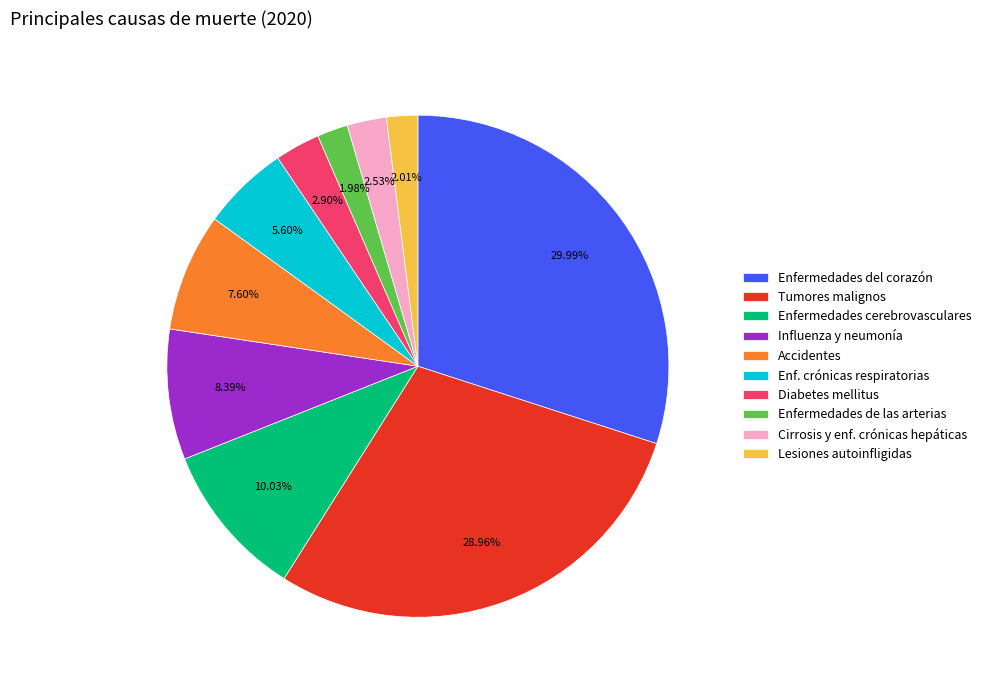

What is the ratio of the value at Enfermedades del corazón to the value at Lesiones autoinfligidas?

14.9